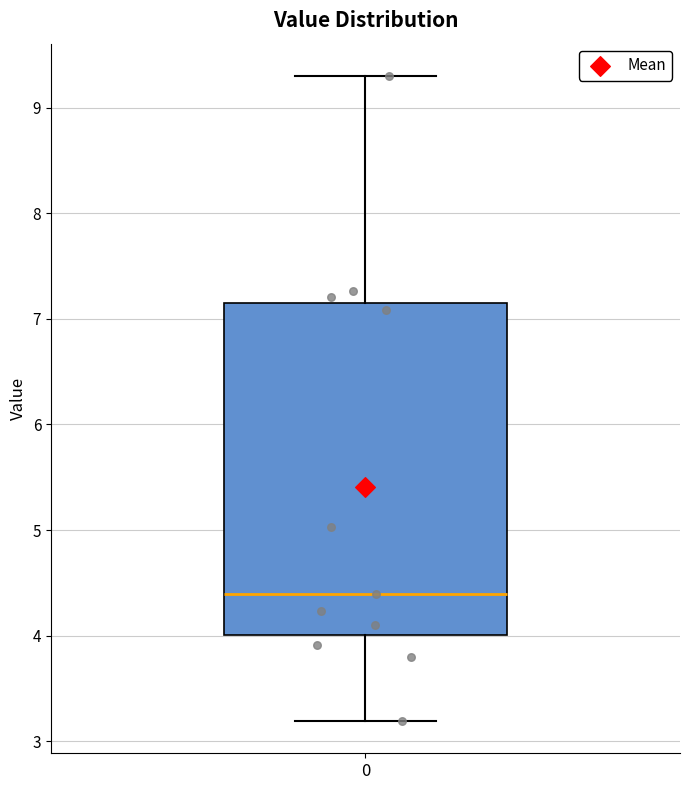

Transcribe this box plot: give where the median line is, the range the box spans, and where the two whiskers end, as read against the y-axis. The values are not printed on the chart, so give them approximately, as read against the axis.

median 4.4, box 4.0 to 7.1, whiskers 3.2 to 9.3